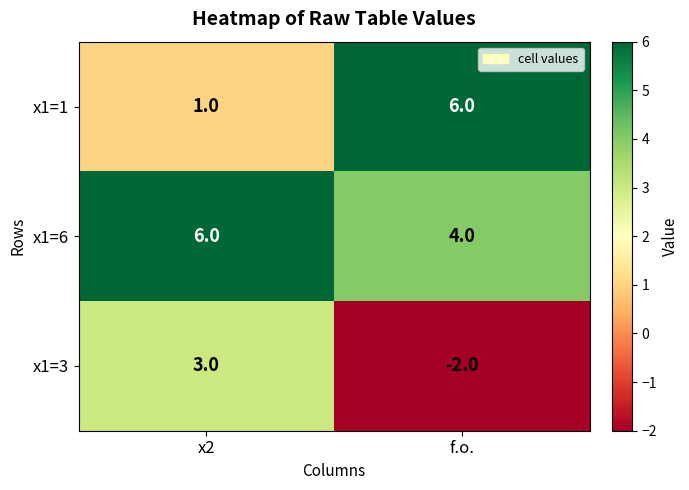

Reading left to right, extract all data points from this chart.

x1=1: x2=1	f.o.=6
x1=6: x2=6	f.o.=4
x1=3: x2=3	f.o.=-2